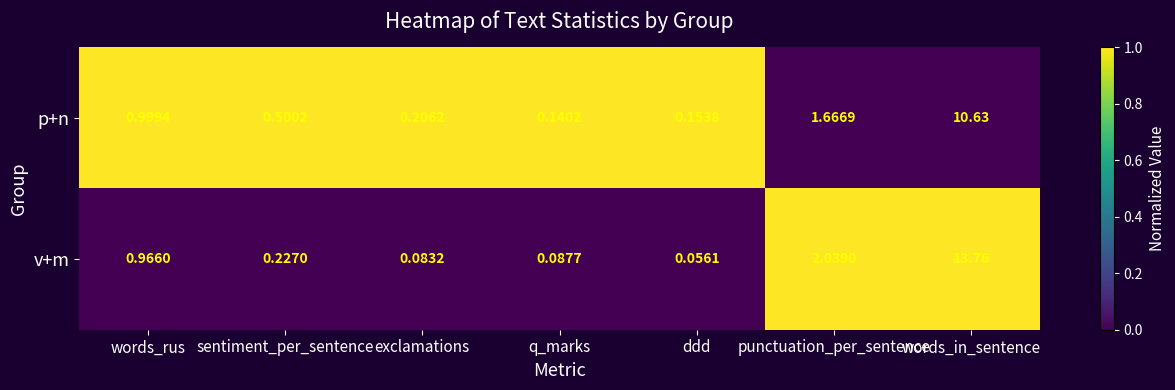

Which series has the largest range (max minus min)?

v+m